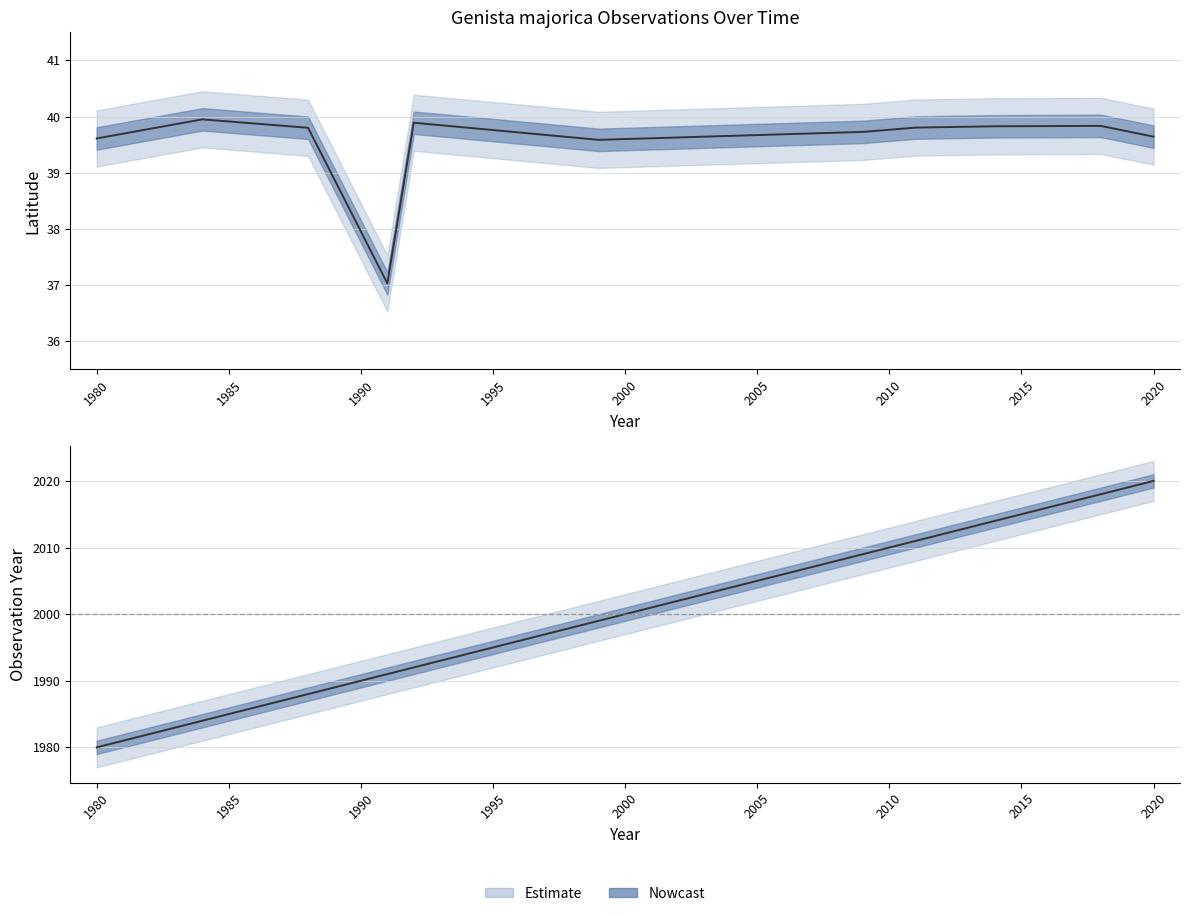

At 1980, list the series in order from smallest to largest.

lat, year